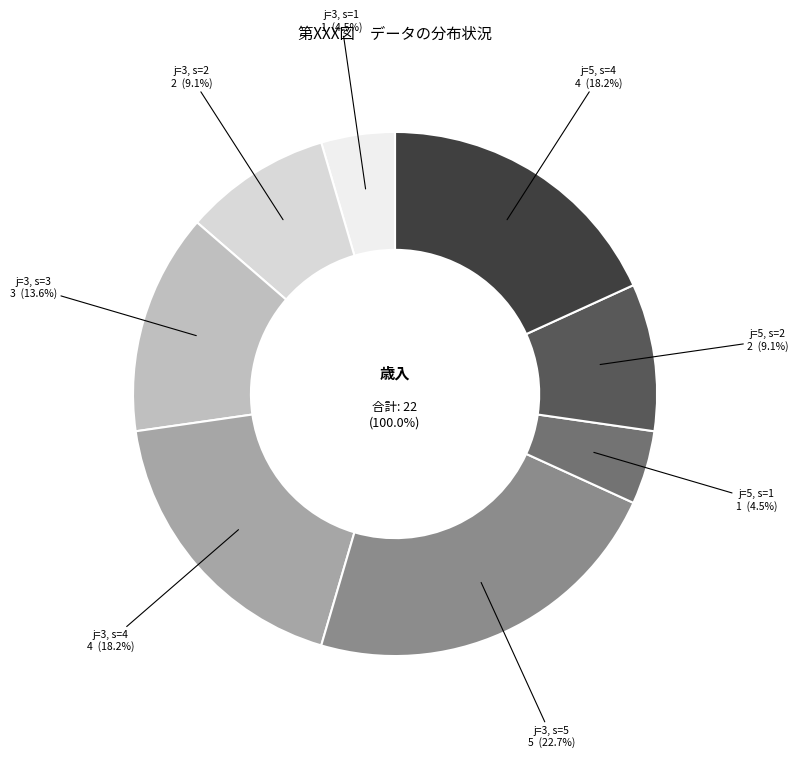

Between j=5, s=1 and j=3, s=3, which is larger?

j=3, s=3